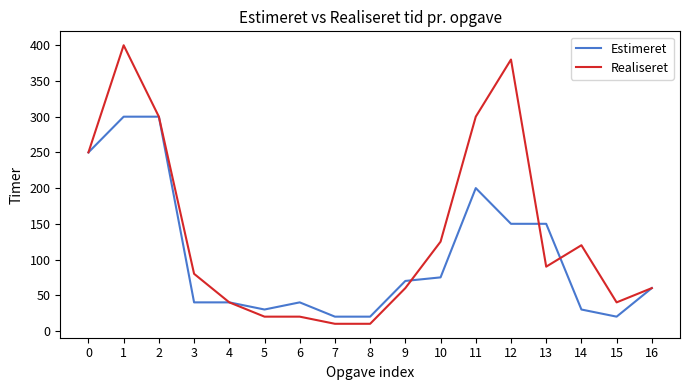

Reading left to right, list all the values displayed in this chart.

Estimeret: 250	300	300	40	40	30	40	20	20	70	75	200	150	150	30	20	60
Realiseret: 250	400	300	80	40	20	20	10	10	60	125	300	380	90	120	40	60